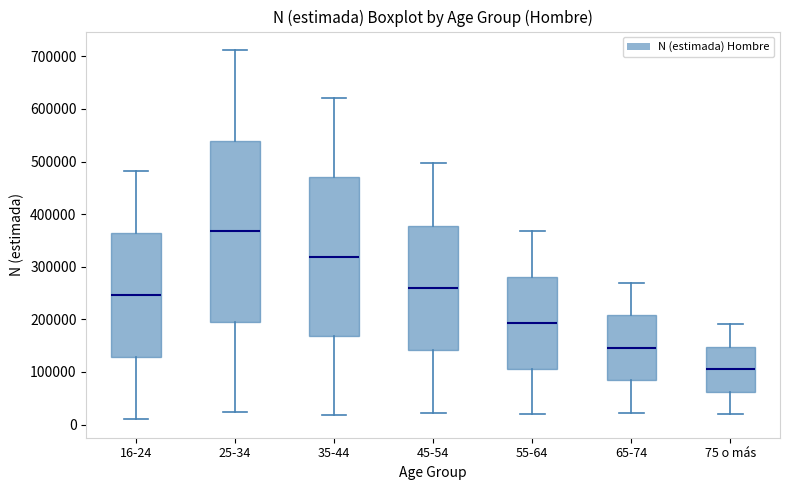

Comparing the boxes themselves (not the whiskers), which one is the tallest?

25-34